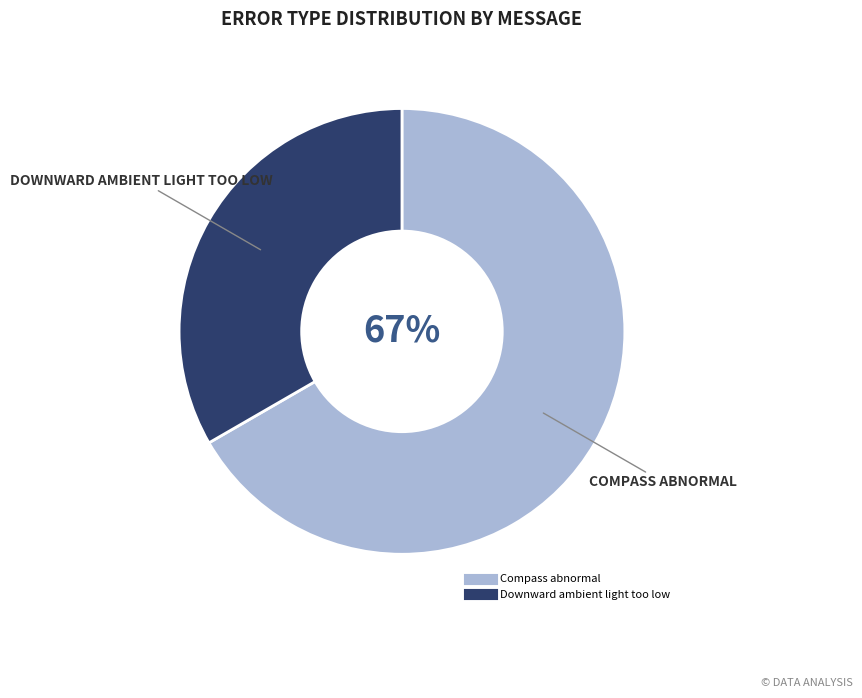

The Compass abnormal slice represents 67% of the pie. True or false?

True